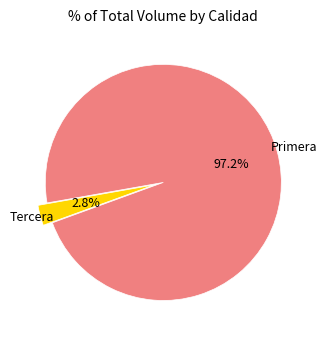

Rank the categories by value from highest to lowest.

Primera, Tercera